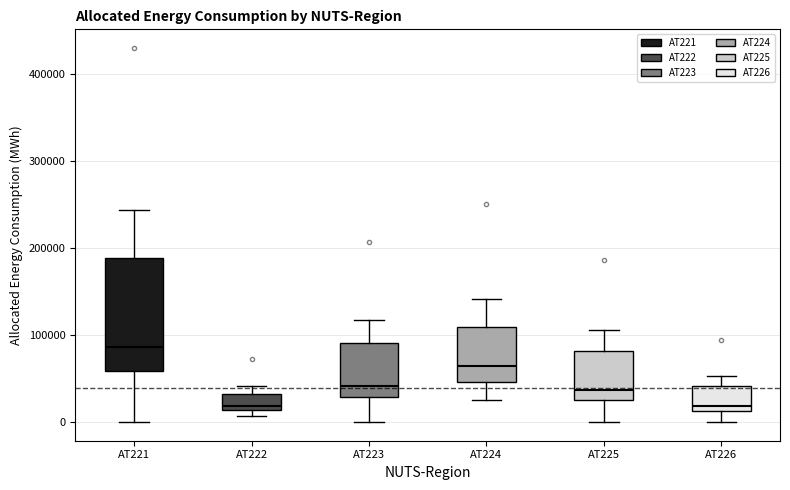

Where does the upper whisker of the box for AT223 end on the y-axis? The values are not printed on the chart, so give them approximately, as read against the axis.

120000